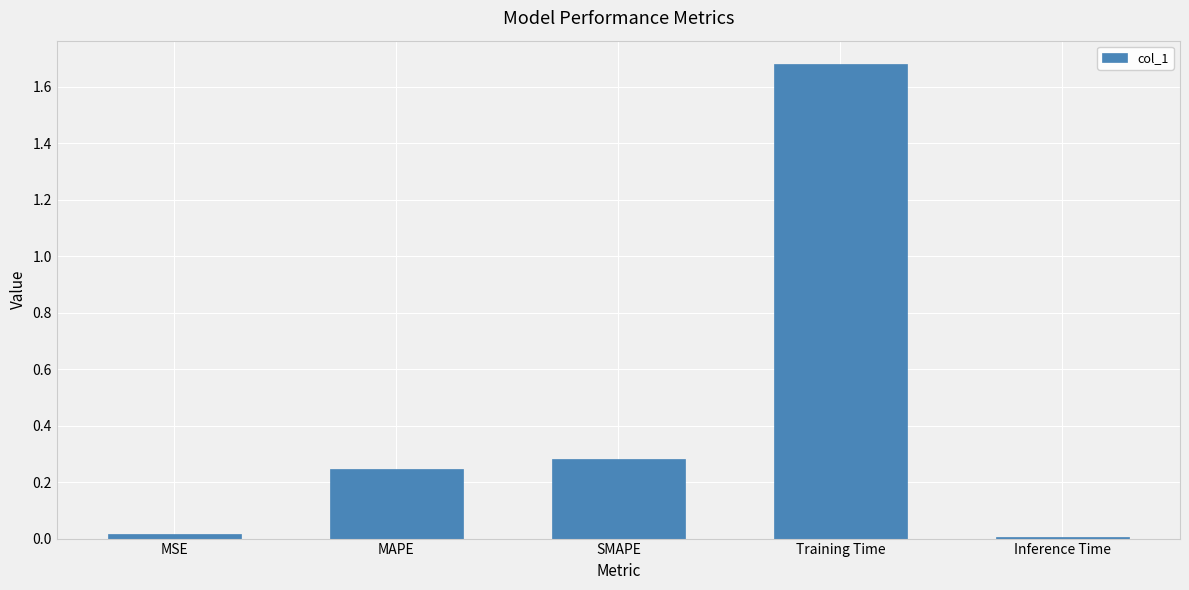

At which category does the chart reach its peak across all series?

Training Time